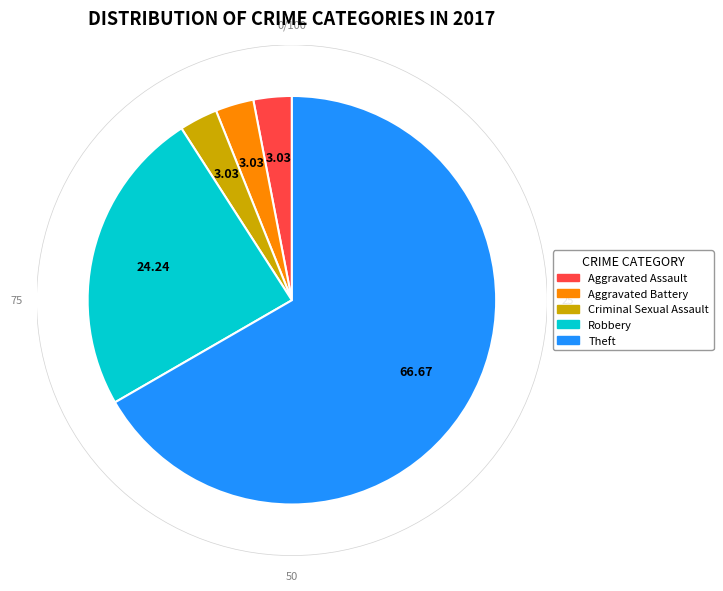

Count the number of slices in the pie.

5